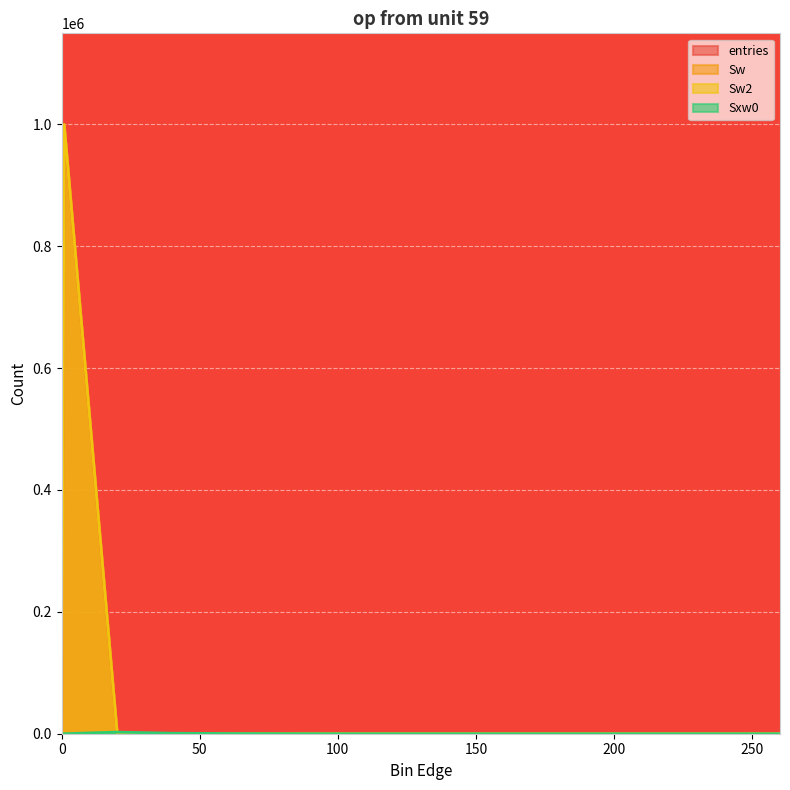

What is the difference between the highest and lowest values at 0.9?

999502